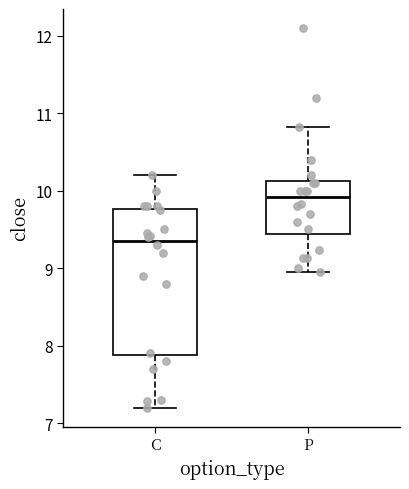

Which box has the highest median line?

P